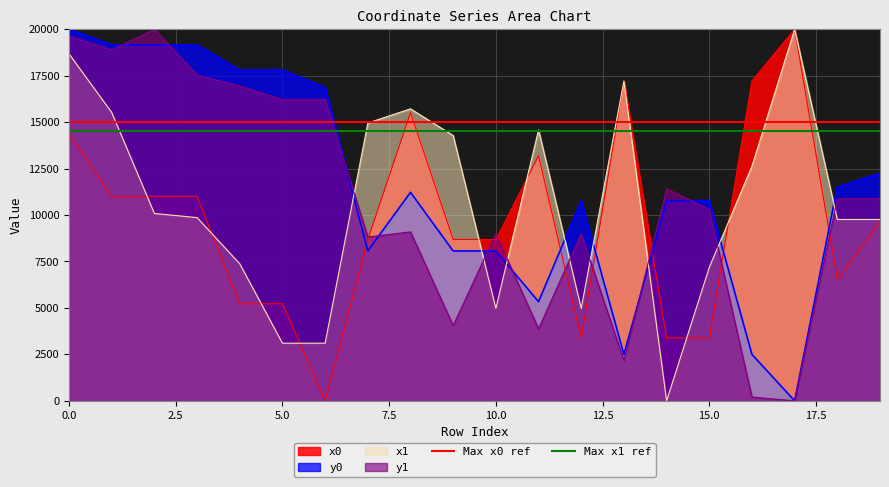

What is the value of the Max x1 ref point at the 1st from the left?

14500